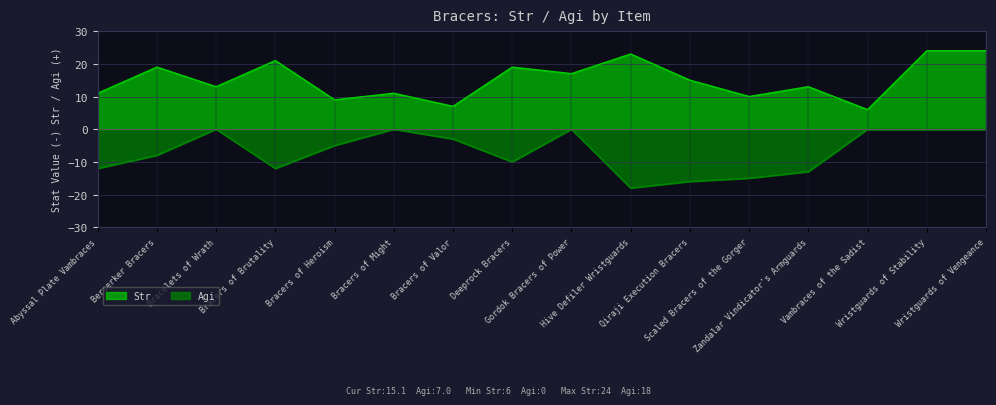

Rank the series by their maximum value, from highest to lowest.

Str, Agi